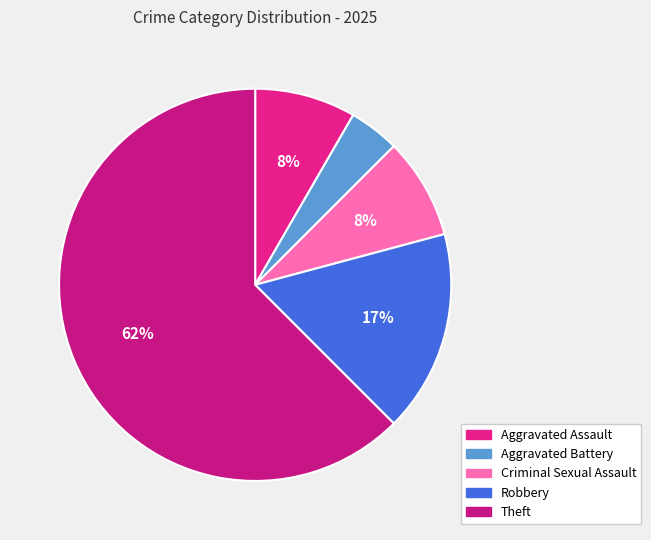

Between Theft and Criminal Sexual Assault, which is larger?

Theft